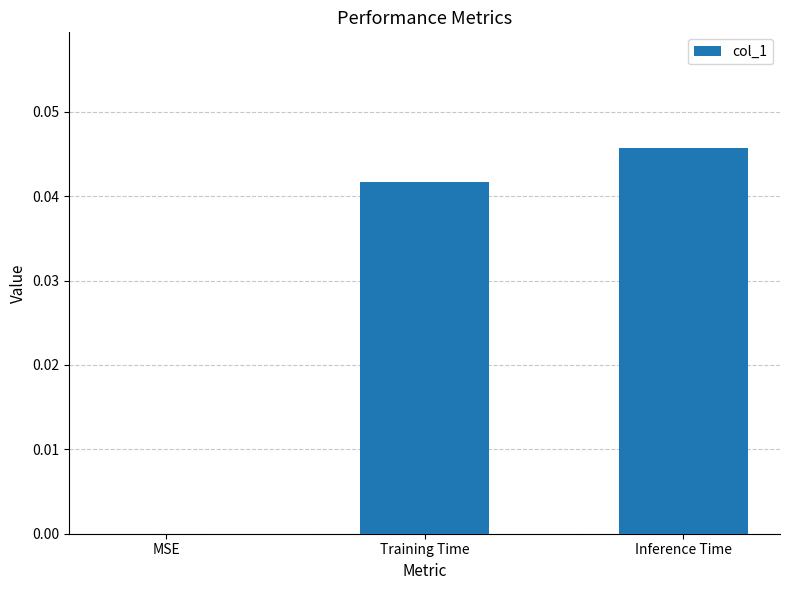

Is it true that the value at Inference Time is 0.1?

False